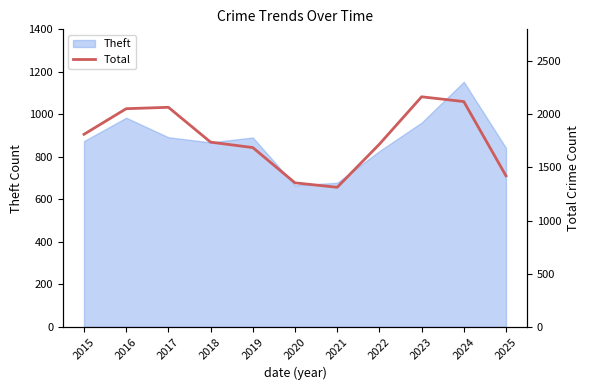

What is the maximum value for Theft?

1153